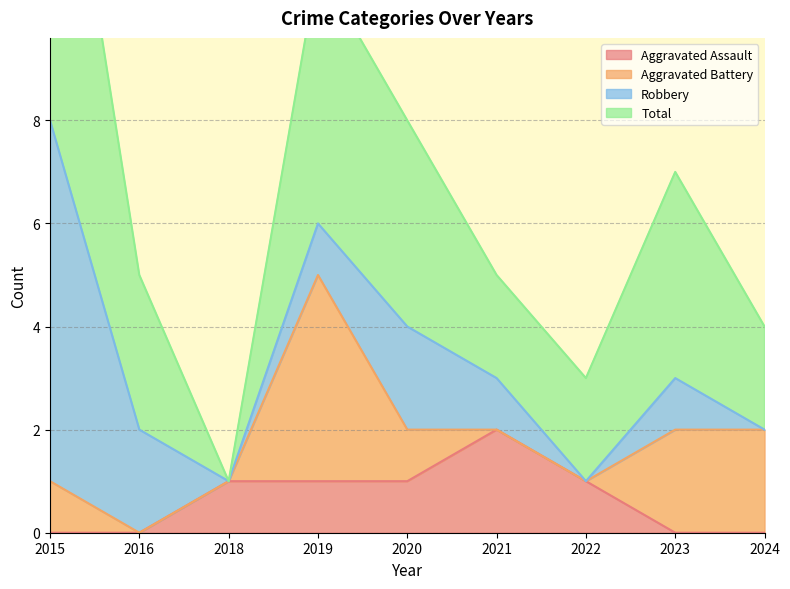

The value of Aggravated Assault at 2018 is 0. True or false?

False